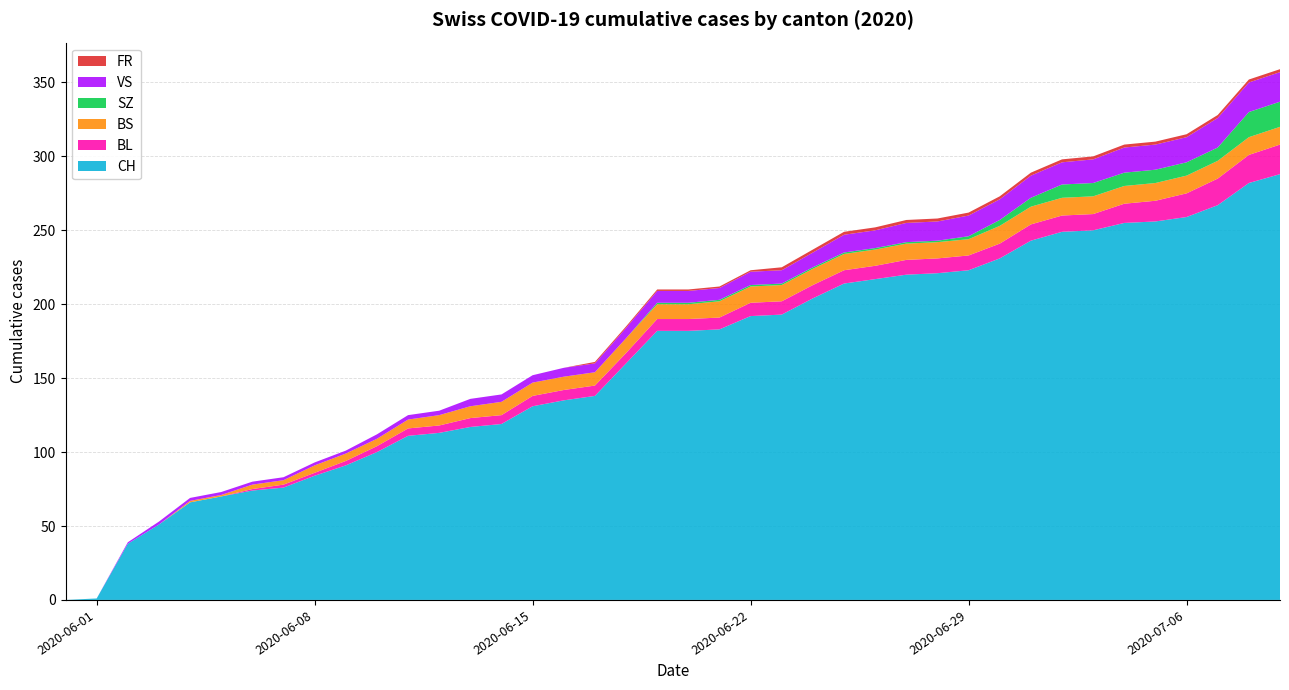

Reading right to left, transcribe all the data shown in this chart.

CH: 2020-07-09=288	2020-07-08=282	2020-07-07=267	2020-07-06=259	2020-07-05=256	2020-07-04=255	2020-07-03=250	2020-07-02=249	2020-07-01=243	2020-06-30=231	2020-06-29=223	2020-06-28=221	2020-06-27=220	2020-06-26=217	2020-06-25=214	2020-06-24=204	2020-06-23=193	2020-06-22=192	2020-06-21=183	2020-06-20=182	2020-06-19=182	2020-06-18=160	2020-06-17=138	2020-06-16=135	2020-06-15=131	2020-06-14=119	2020-06-13=117	2020-06-12=113	2020-06-11=111	2020-06-10=100	2020-06-09=91	2020-06-08=84	2020-06-07=76	2020-06-06=74	2020-06-05=70	2020-06-04=66	2020-06-03=51	2020-06-02=38	2020-06-01=1	2020-05-31=0
BL: 2020-07-09=20	2020-07-08=19	2020-07-07=18	2020-07-06=16	2020-07-05=14	2020-07-04=13	2020-07-03=11	2020-07-02=11	2020-07-01=11	2020-06-30=10	2020-06-29=10	2020-06-28=10	2020-06-27=10	2020-06-26=9	2020-06-25=9	2020-06-24=9	2020-06-23=9	2020-06-22=9	2020-06-21=8	2020-06-20=8	2020-06-19=8	2020-06-18=7	2020-06-17=7	2020-06-16=7	2020-06-15=7	2020-06-14=6	2020-06-13=6	2020-06-12=5	2020-06-11=5	2020-06-10=4	2020-06-09=3	2020-06-08=2	2020-06-07=2	2020-06-06=1	2020-06-05=0	2020-06-04=0	2020-06-03=0	2020-06-02=0	2020-06-01=0	2020-05-31=0
BS: 2020-07-09=12	2020-07-08=12	2020-07-07=12	2020-07-06=12	2020-07-05=12	2020-07-04=12	2020-07-03=12	2020-07-02=12	2020-07-01=12	2020-06-30=12	2020-06-29=11	2020-06-28=11	2020-06-27=11	2020-06-26=11	2020-06-25=11	2020-06-24=11	2020-06-23=11	2020-06-22=11	2020-06-21=11	2020-06-20=10	2020-06-19=10	2020-06-18=10	2020-06-17=9	2020-06-16=9	2020-06-15=9	2020-06-14=9	2020-06-13=8	2020-06-12=7	2020-06-11=6	2020-06-10=5	2020-06-09=5	2020-06-08=5	2020-06-07=3	2020-06-06=3	2020-06-05=1	2020-06-04=1	2020-06-03=0	2020-06-02=0	2020-06-01=0	2020-05-31=0
SZ: 2020-07-09=17	2020-07-08=17	2020-07-07=9	2020-07-06=9	2020-07-05=9	2020-07-04=9	2020-07-03=9	2020-07-02=9	2020-07-01=6	2020-06-30=4	2020-06-29=2	2020-06-28=1	2020-06-27=1	2020-06-26=1	2020-06-25=1	2020-06-24=1	2020-06-23=1	2020-06-22=1	2020-06-21=1	2020-06-20=1	2020-06-19=1	2020-06-18=0	2020-06-17=0	2020-06-16=0	2020-06-15=0	2020-06-14=0	2020-06-13=0	2020-06-12=0	2020-06-11=0	2020-06-10=0	2020-06-09=0	2020-06-08=0	2020-06-07=0	2020-06-06=0	2020-06-05=0	2020-06-04=0	2020-06-03=0	2020-06-02=0	2020-06-01=0	2020-05-31=0
VS: 2020-07-09=20	2020-07-08=20	2020-07-07=20	2020-07-06=17	2020-07-05=17	2020-07-04=17	2020-07-03=16	2020-07-02=15	2020-07-01=15	2020-06-30=14	2020-06-29=14	2020-06-28=13	2020-06-27=13	2020-06-26=12	2020-06-25=12	2020-06-24=10	2020-06-23=9	2020-06-22=9	2020-06-21=8	2020-06-20=8	2020-06-19=8	2020-06-18=7	2020-06-17=6	2020-06-16=6	2020-06-15=5	2020-06-14=5	2020-06-13=5	2020-06-12=3	2020-06-11=3	2020-06-10=3	2020-06-09=2	2020-06-08=2	2020-06-07=2	2020-06-06=2	2020-06-05=2	2020-06-04=2	2020-06-03=2	2020-06-02=1	2020-06-01=0	2020-05-31=0
FR: 2020-07-09=2	2020-07-08=2	2020-07-07=2	2020-07-06=2	2020-07-05=2	2020-07-04=2	2020-07-03=2	2020-07-02=2	2020-07-01=2	2020-06-30=2	2020-06-29=2	2020-06-28=2	2020-06-27=2	2020-06-26=2	2020-06-25=2	2020-06-24=2	2020-06-23=2	2020-06-22=1	2020-06-21=1	2020-06-20=1	2020-06-19=1	2020-06-18=1	2020-06-17=1	2020-06-16=0	2020-06-15=0	2020-06-14=0	2020-06-13=0	2020-06-12=0	2020-06-11=0	2020-06-10=0	2020-06-09=0	2020-06-08=0	2020-06-07=0	2020-06-06=0	2020-06-05=0	2020-06-04=0	2020-06-03=0	2020-06-02=0	2020-06-01=0	2020-05-31=0